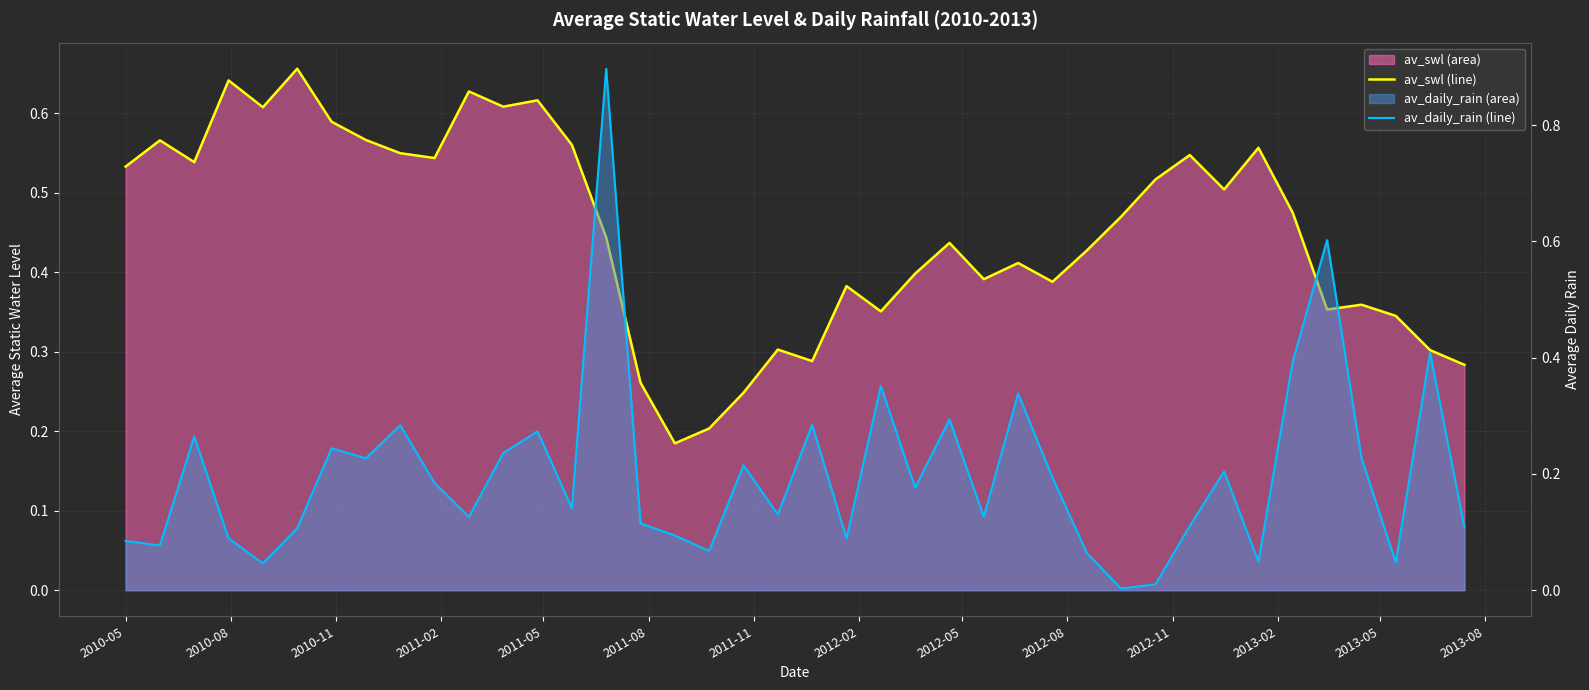

Which series has the widest spread of values?

av_daily_rain (line)